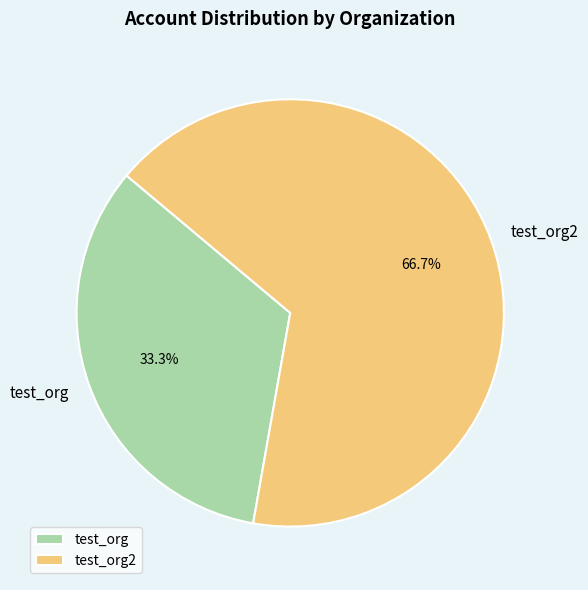

To the nearest percent, what portion does test_org2 represent?

67%